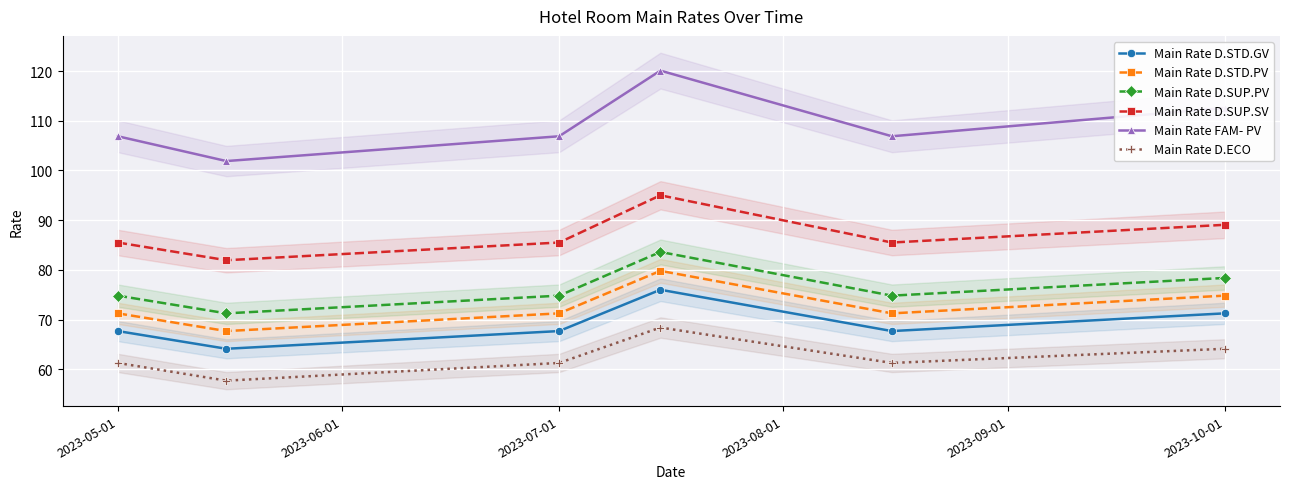

How many data points in Main Rate D.SUP.PV are less than 74?

1